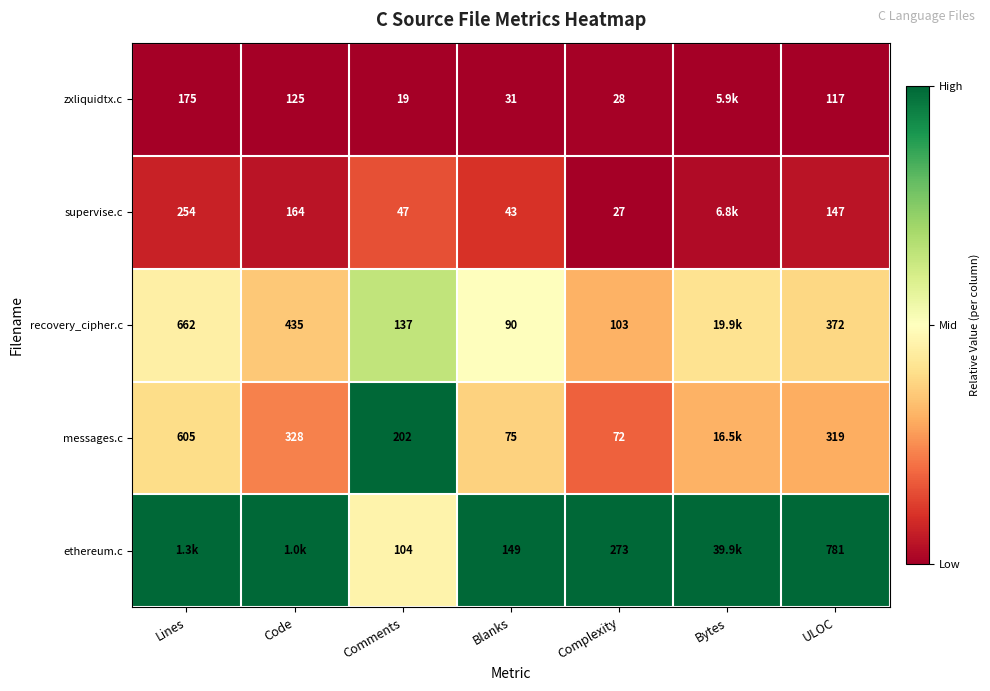

At how many categories does at least one series exceed 0?

7